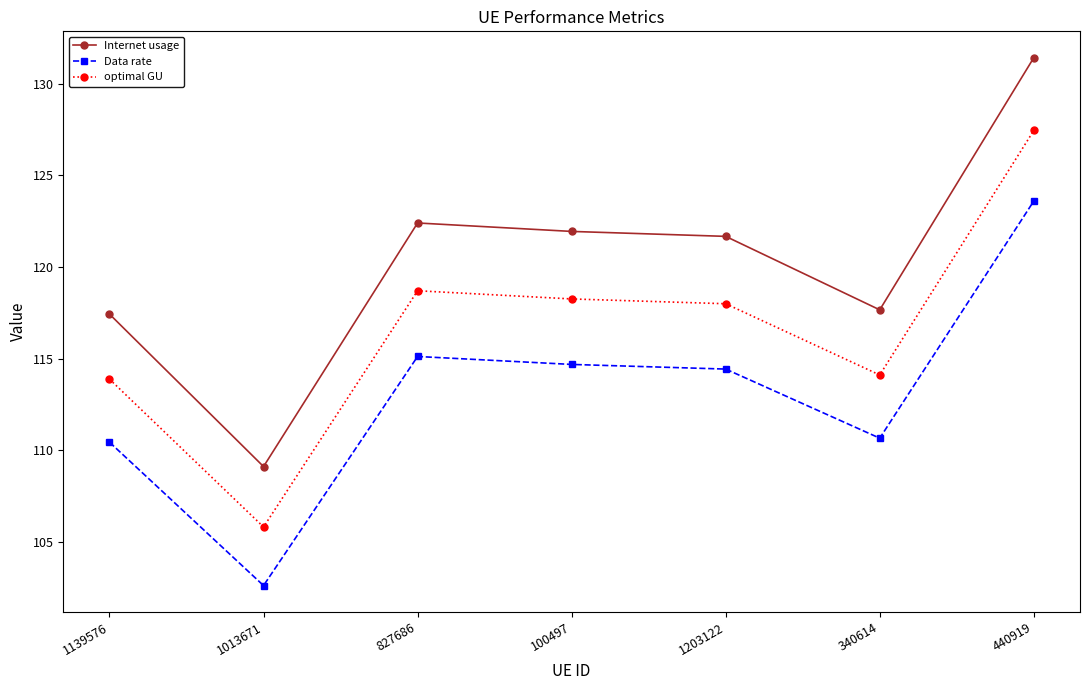

At which category does Internet usage reach its first local peak?

827686